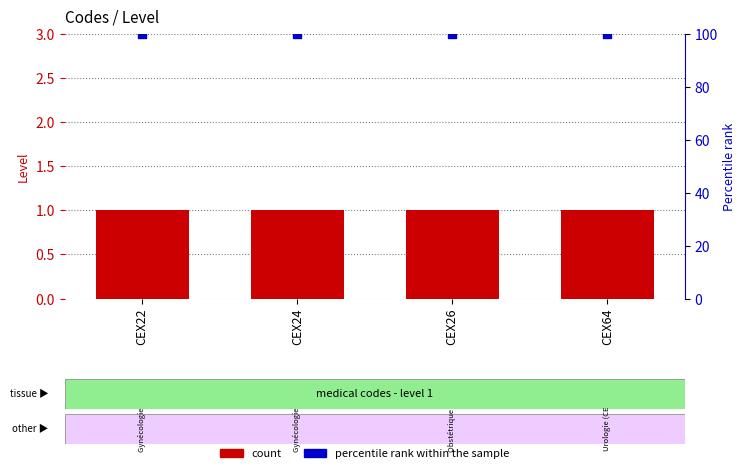

Which series contains the highest Y value?

percentile rank within the sample